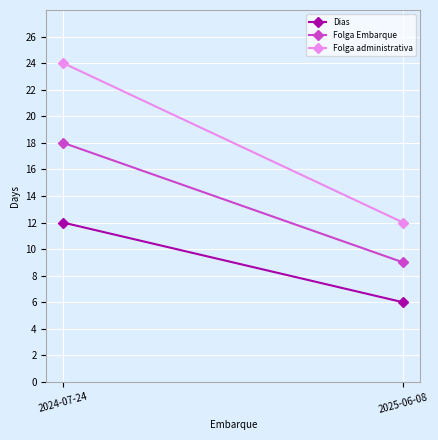

At how many categories does at least one series exceed 22?

1